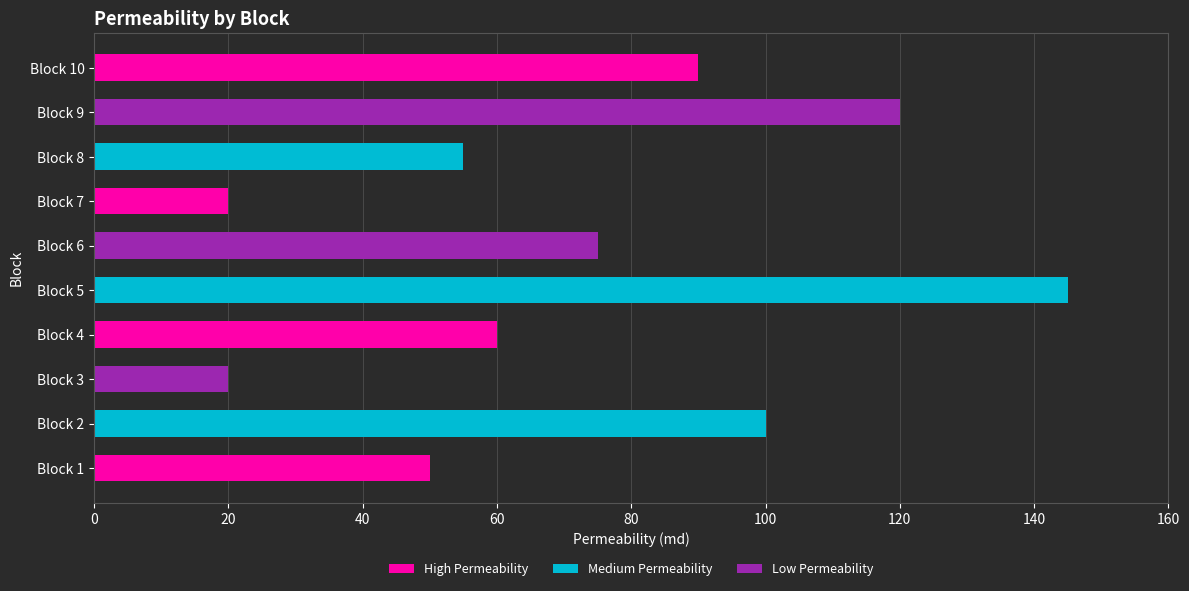

What is the value of the 2nd bar from the left?

100